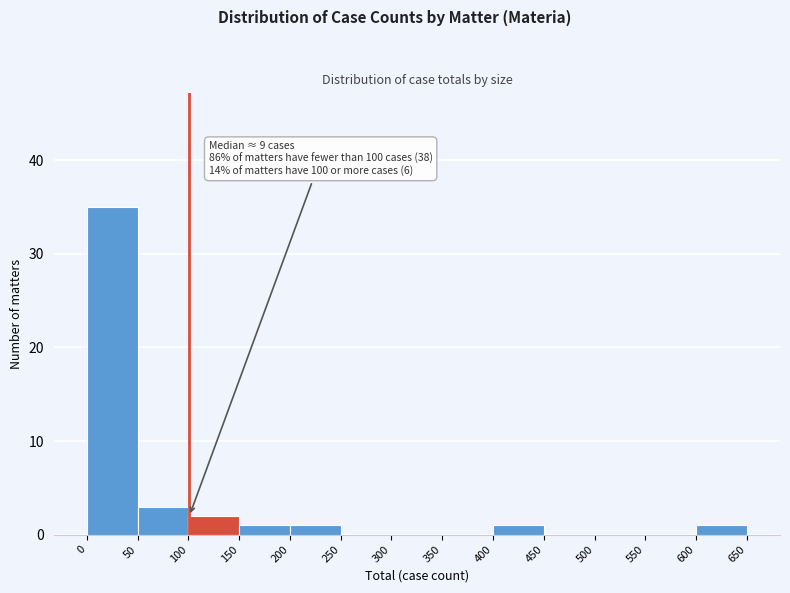

Over which range of the x-axis is the bar tallest?

0 to 50